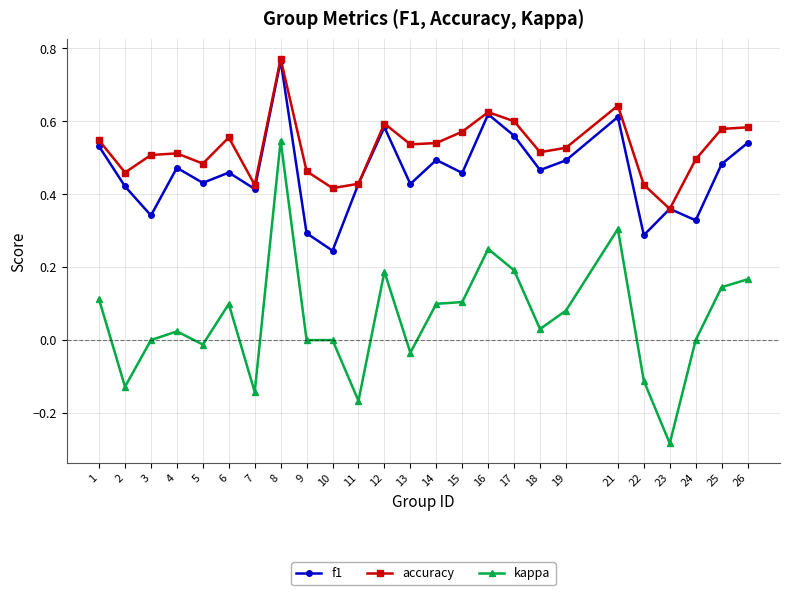

How many categories are shown in the chart?

25